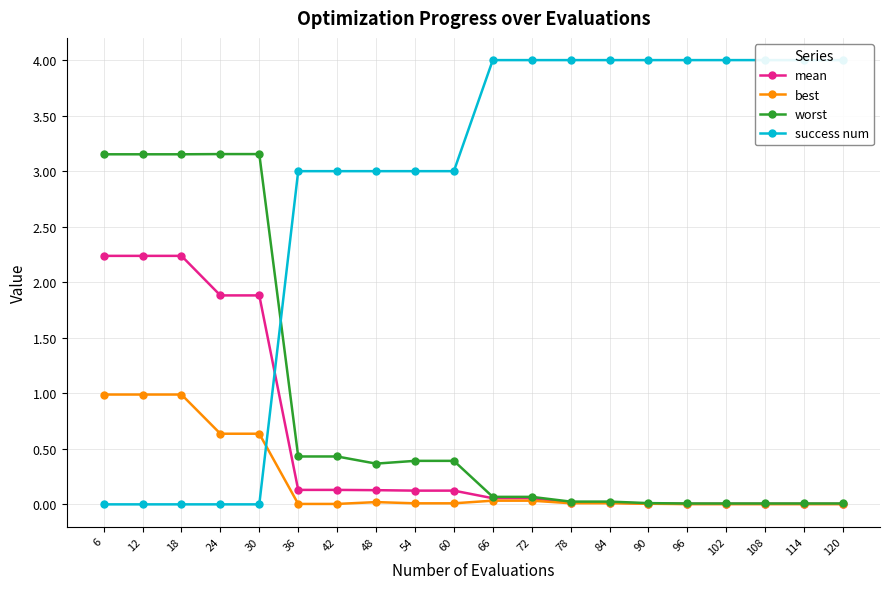

True or false: success num and worst intersect in this chart.

True